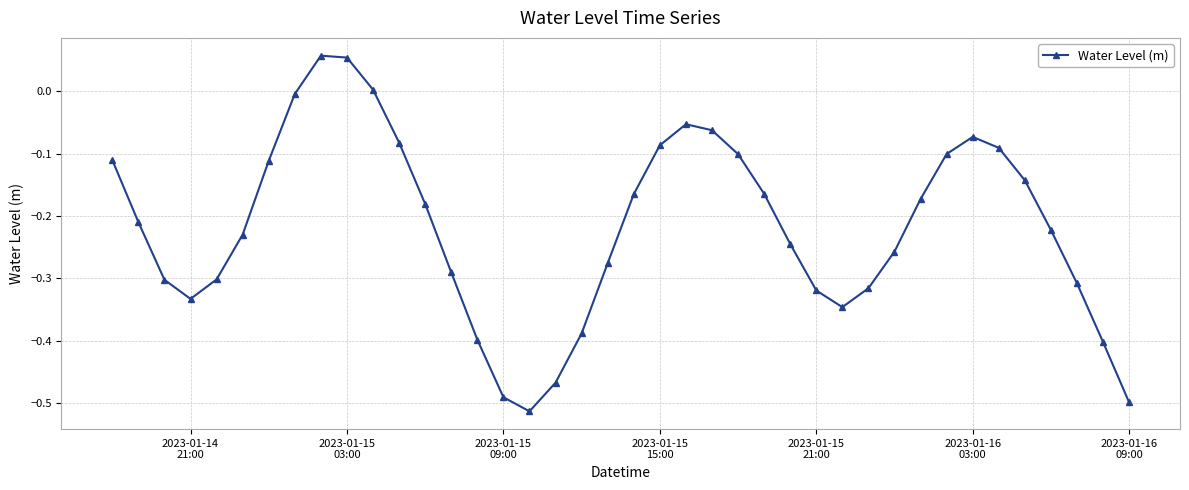

What is the difference between the maximum and minimum values?

0.6